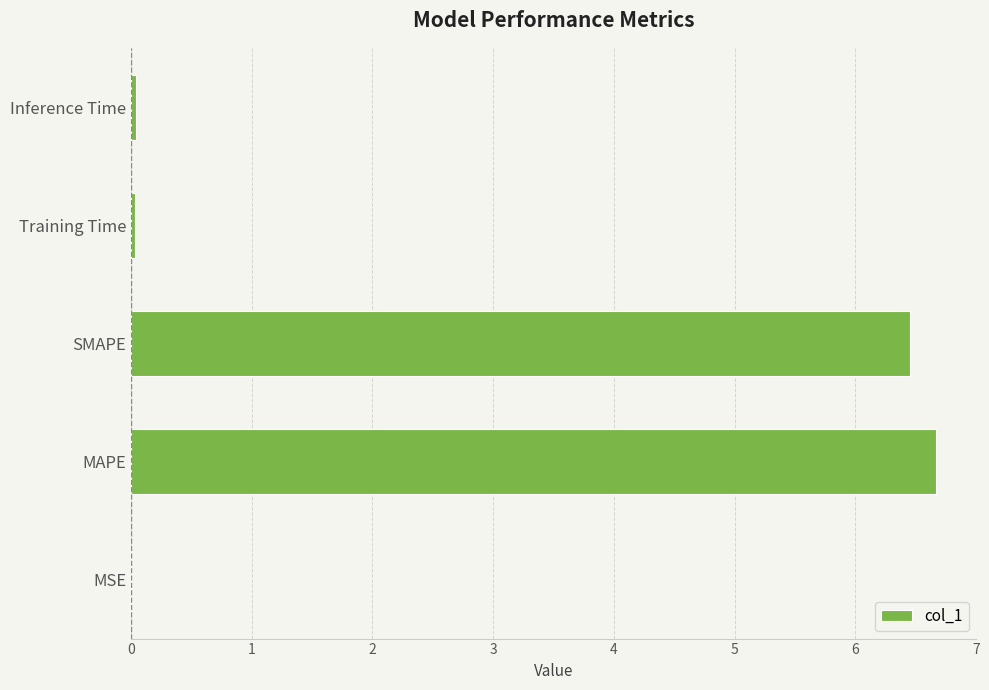

Which has a higher value, Training Time or MAPE?

MAPE